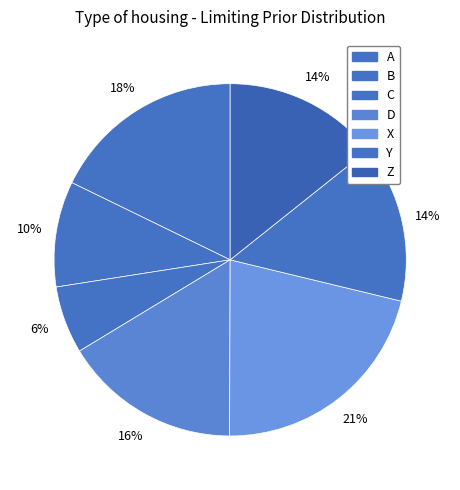

Is B the majority of the pie?

No